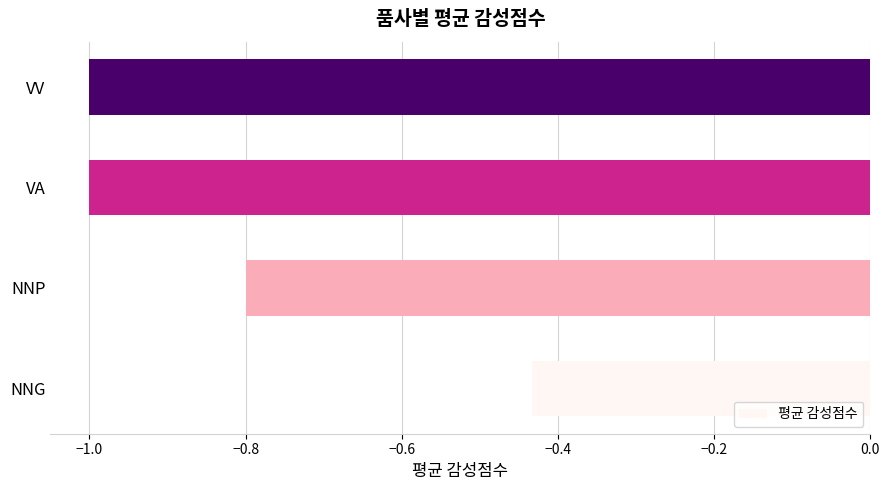

The value at VV is -1.0. True or false?

True